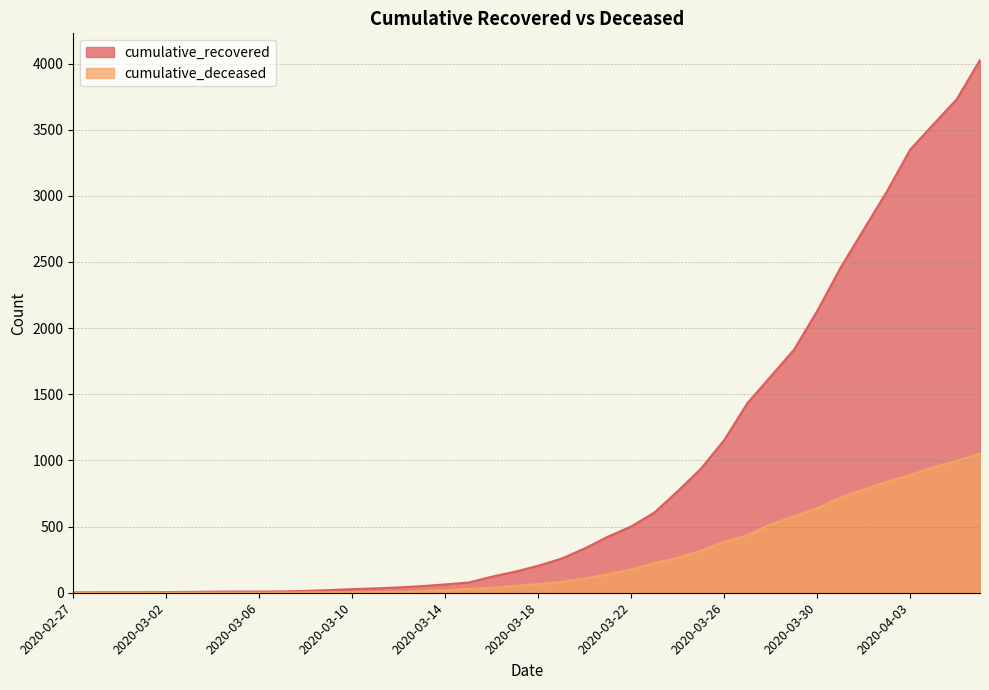

Is it true that cumulative_recovered equals 40 at 2020-03-12?

True